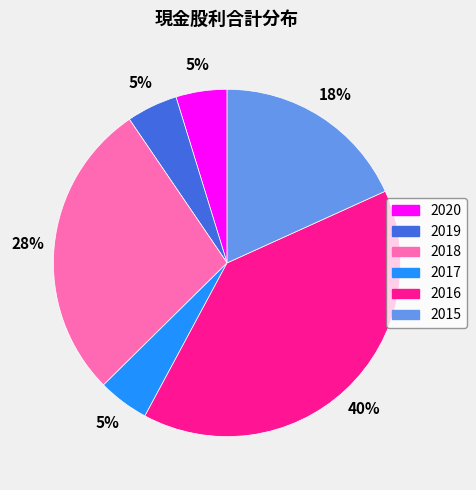

Which category has the biggest portion of the pie?

2016